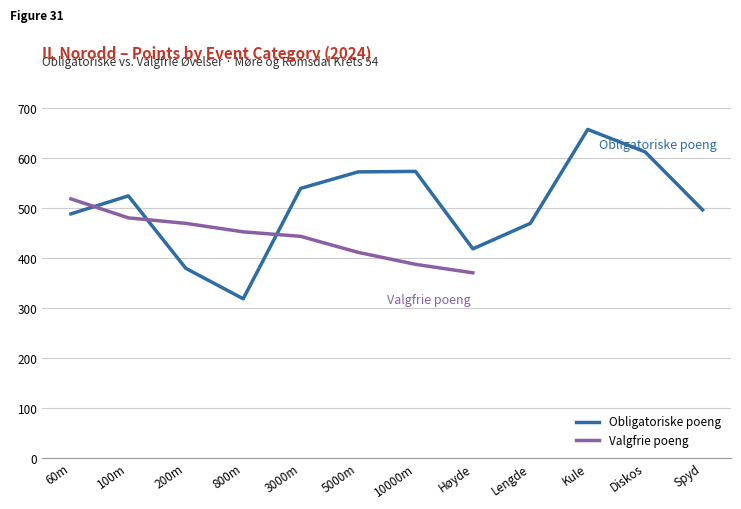

What is the lowest value of the Obligatoriske poeng series?

319